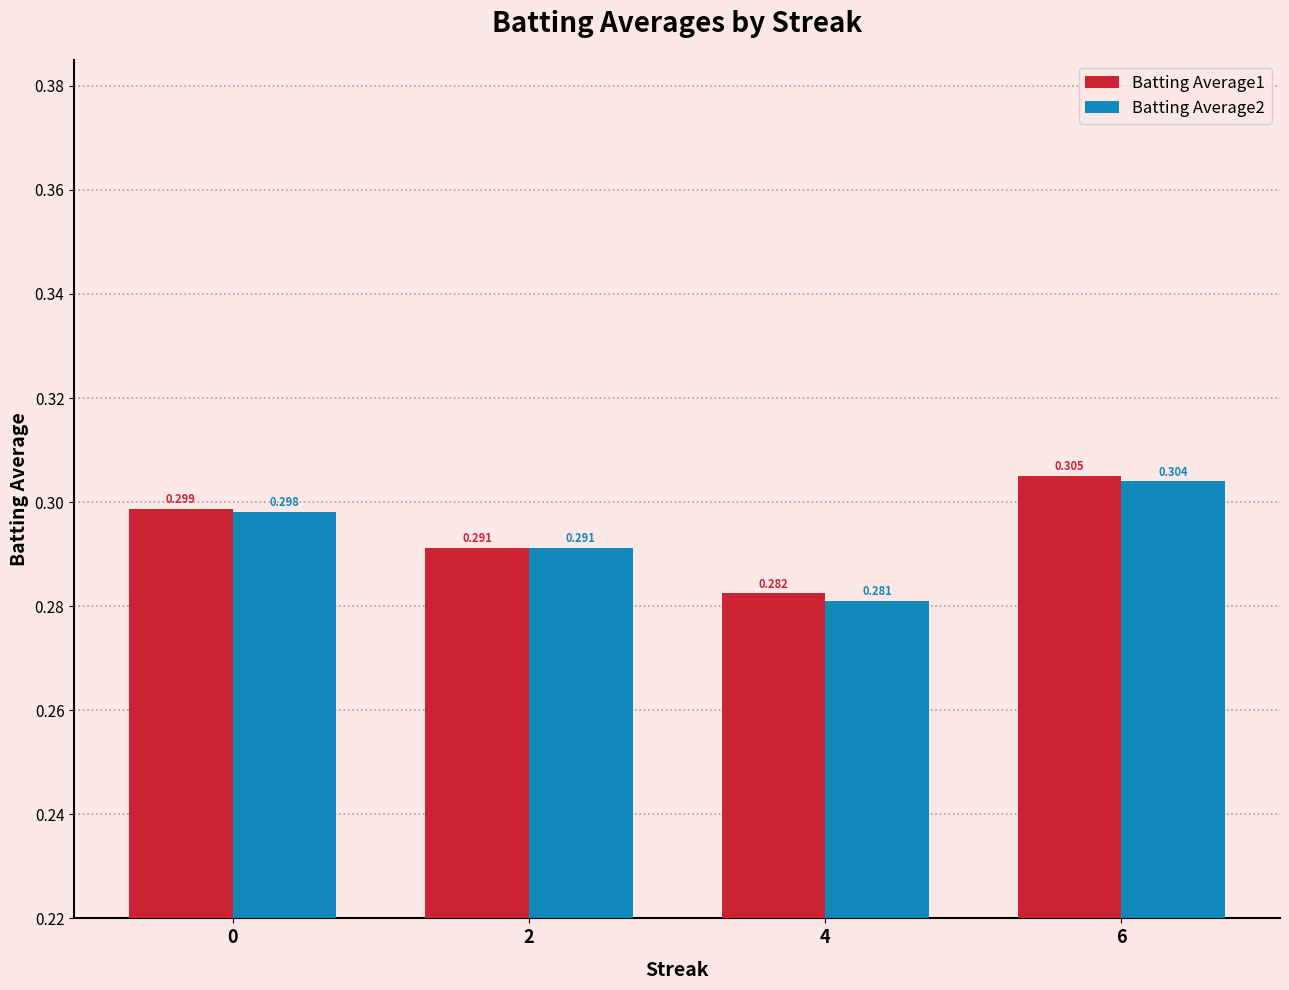

What is the sum of all Batting Average2 values?

1.2